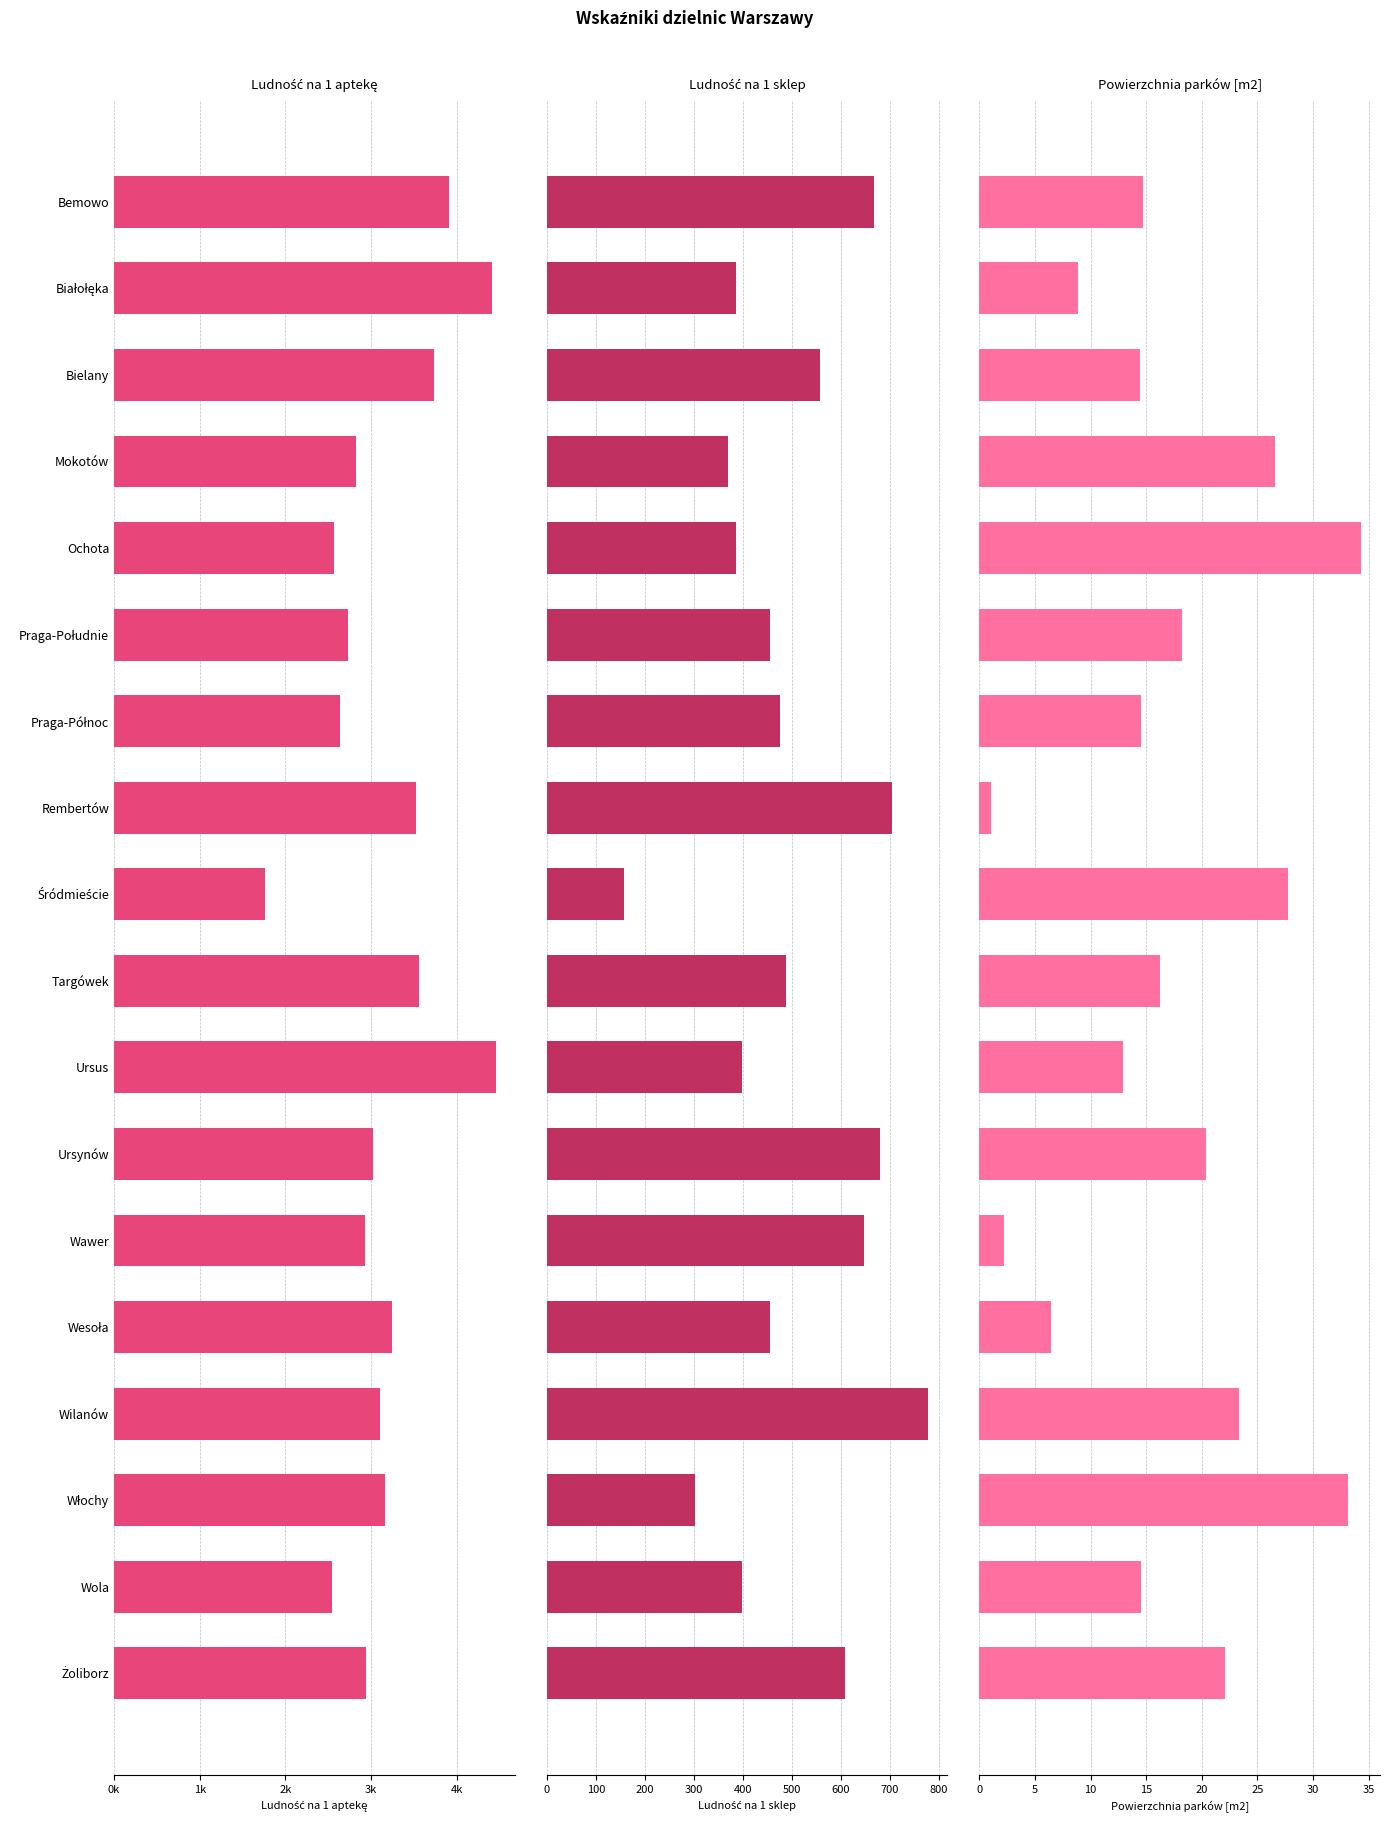

What are all the series names shown in the legend?

Ludność na 1 aptekę, Ludność na 1 sklep, Powierzchnia parków [m2]